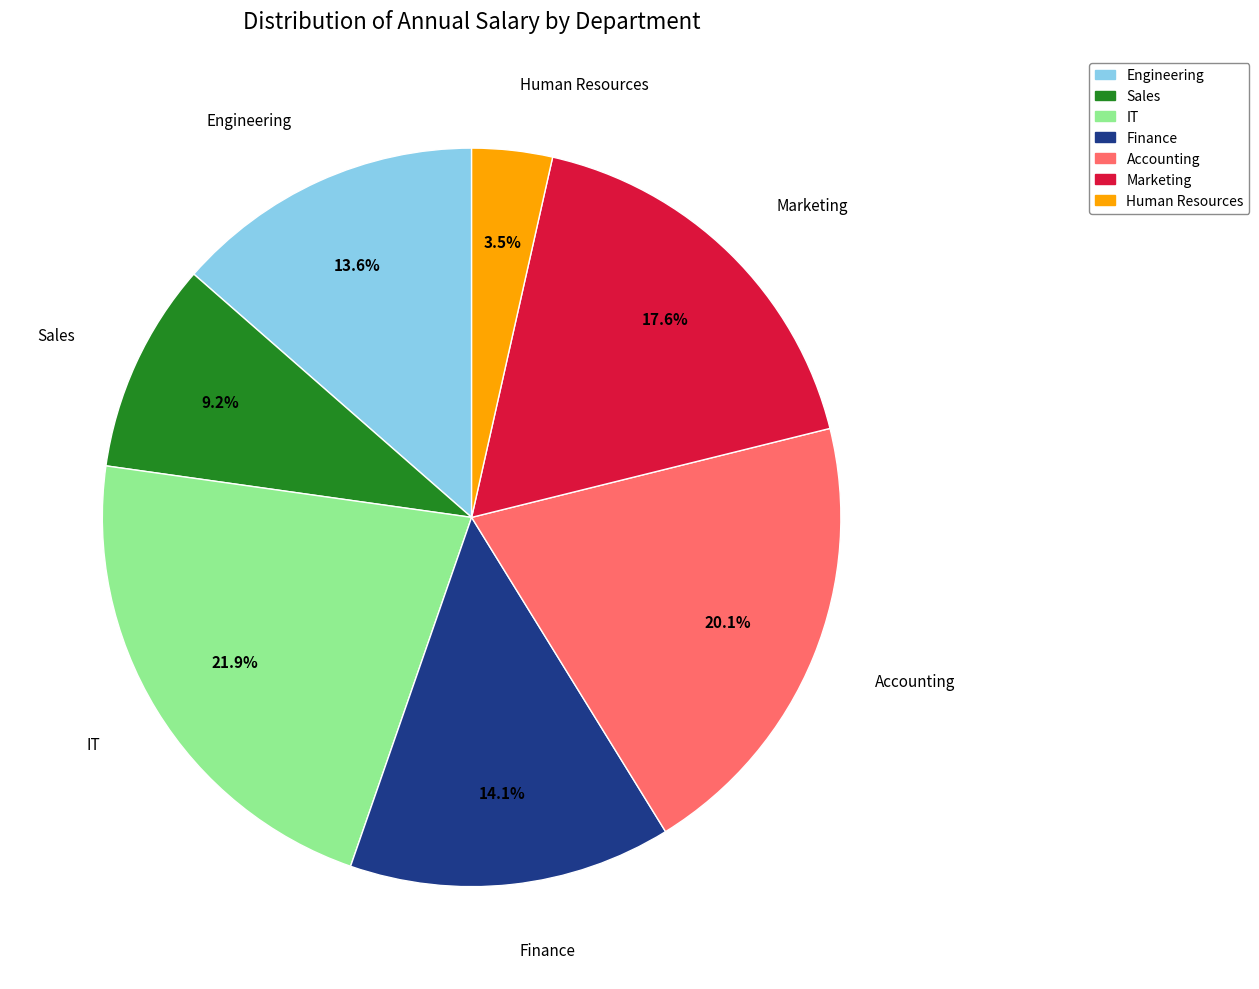

Rank the categories by value from lowest to highest.

Human Resources, Sales, Engineering, Finance, Marketing, Accounting, IT